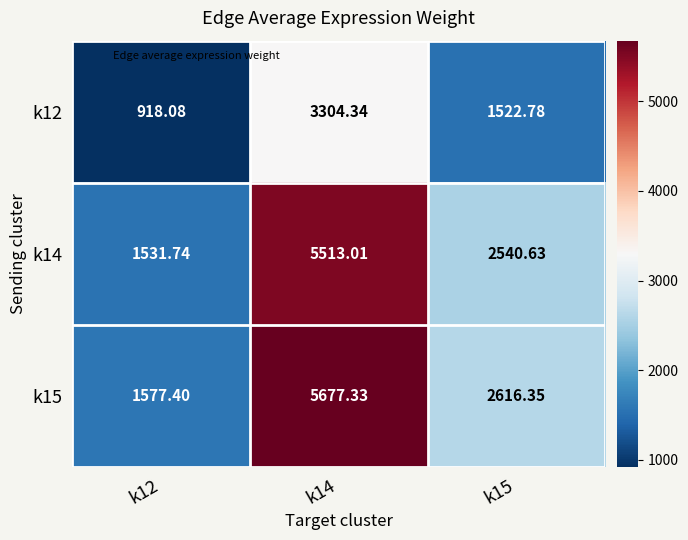

Between k12 and k15, which series saw the biggest shift?

k15